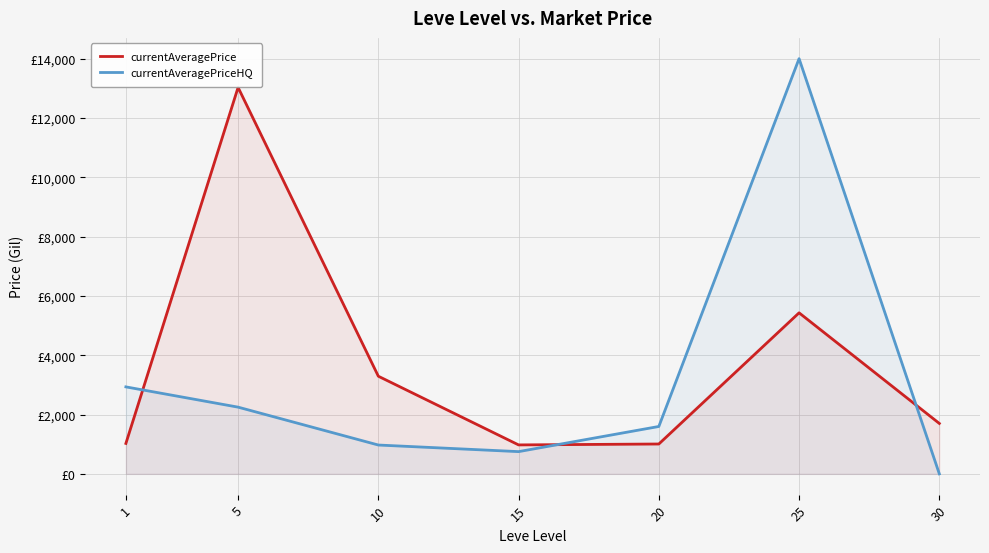

List the series in order of their overall mean, lowest first.

currentAveragePriceHQ, currentAveragePrice